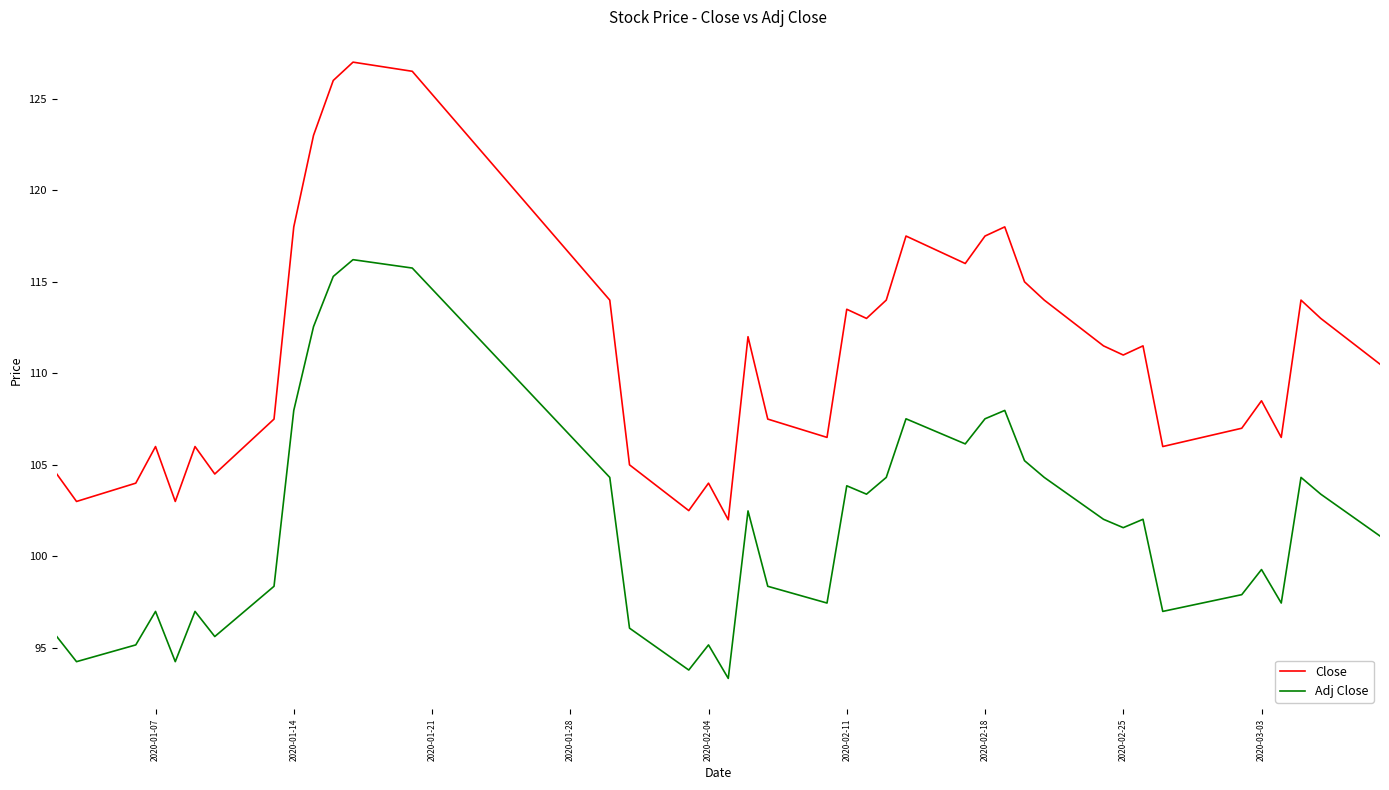

True or false: Adj Close has more than 1 interior local peaks.

True